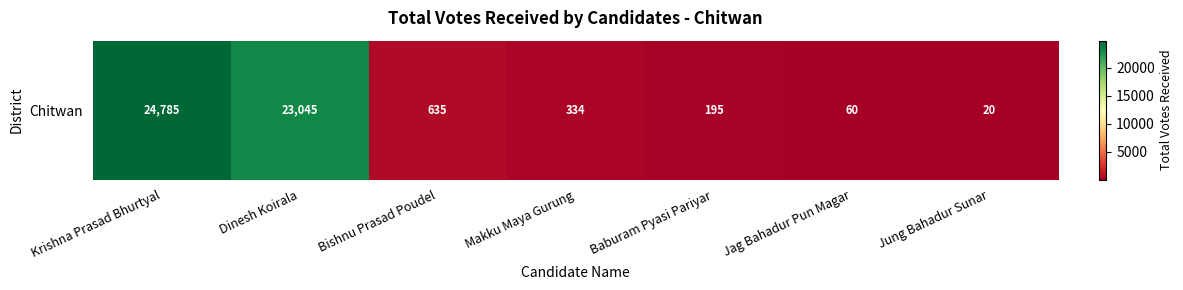

Reading left to right, extract all data points from this chart.

24785	23045	635	334	195	60	20